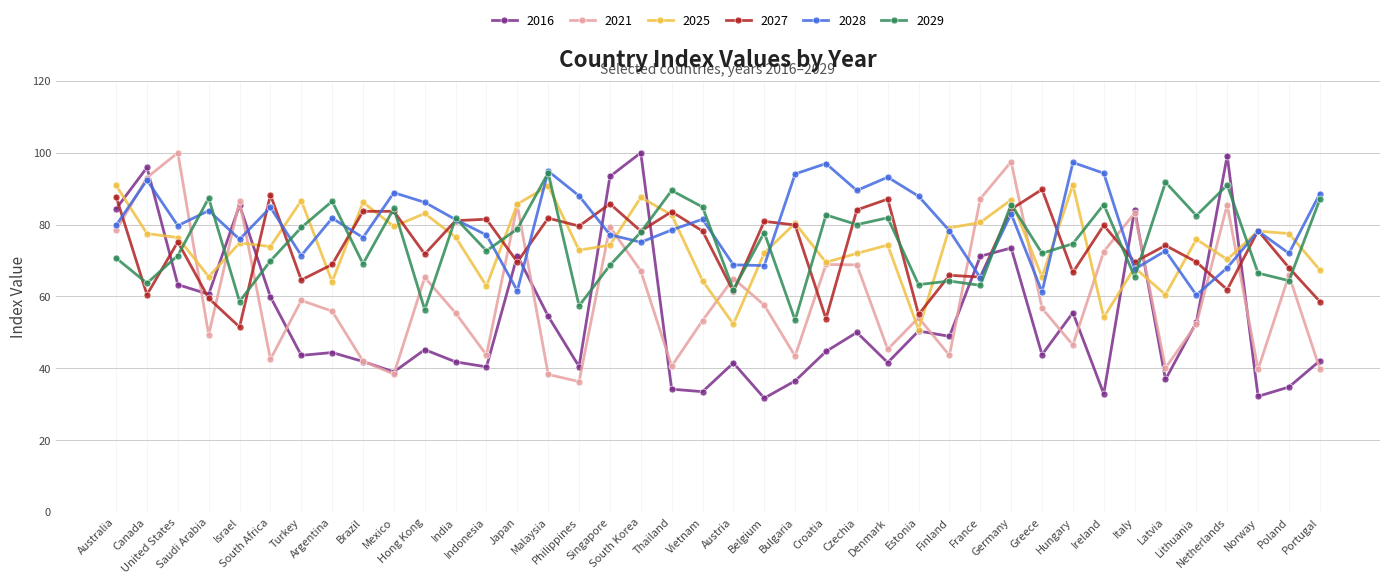

What is the lowest value of the 2028 series?

60.4